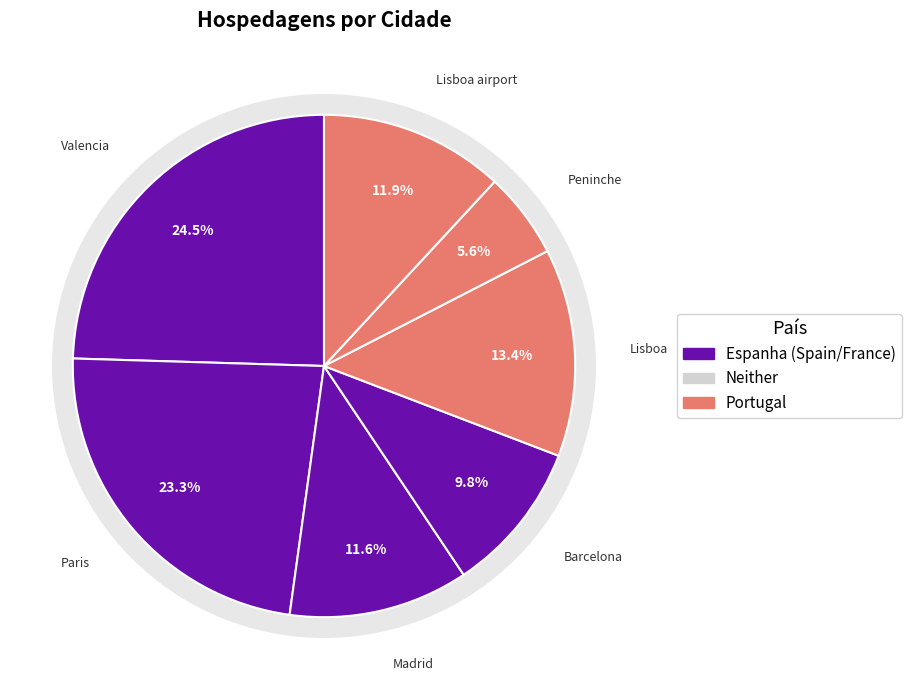

Does Barcelona account for over 50% of the chart?

No